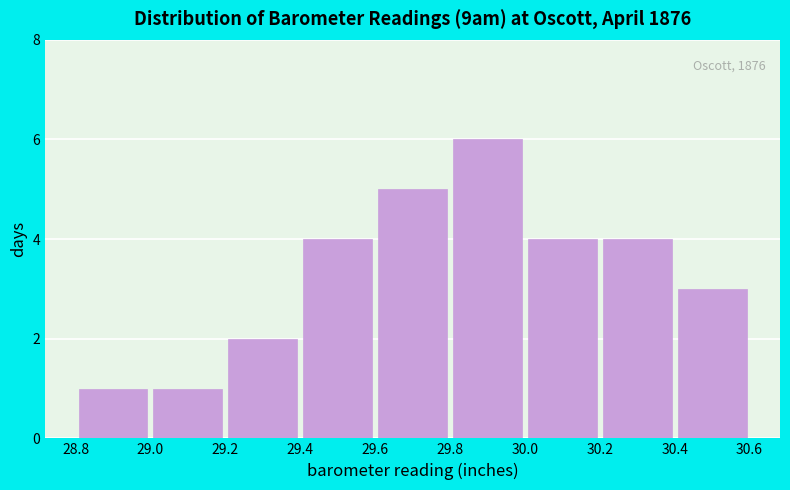

Over which range of the x-axis is the bar tallest?

29.8 to 30.0